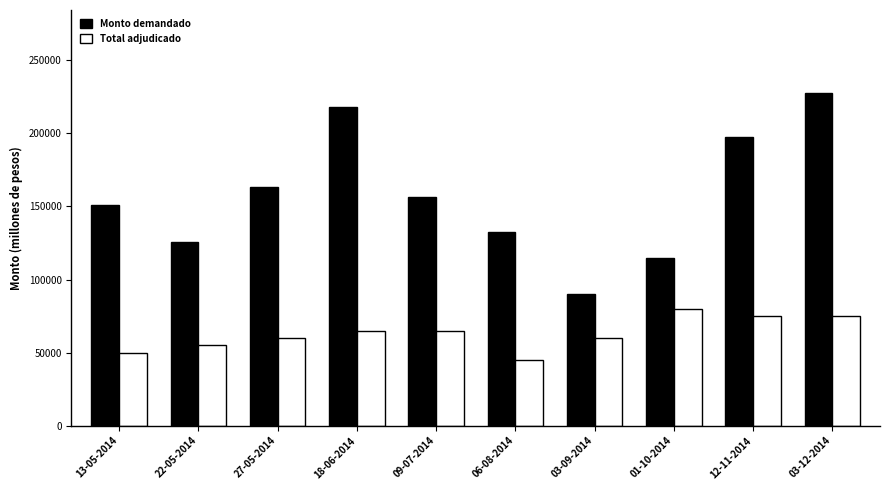

What is the difference between the maximum and minimum values in the Total adjudicado series?

35000